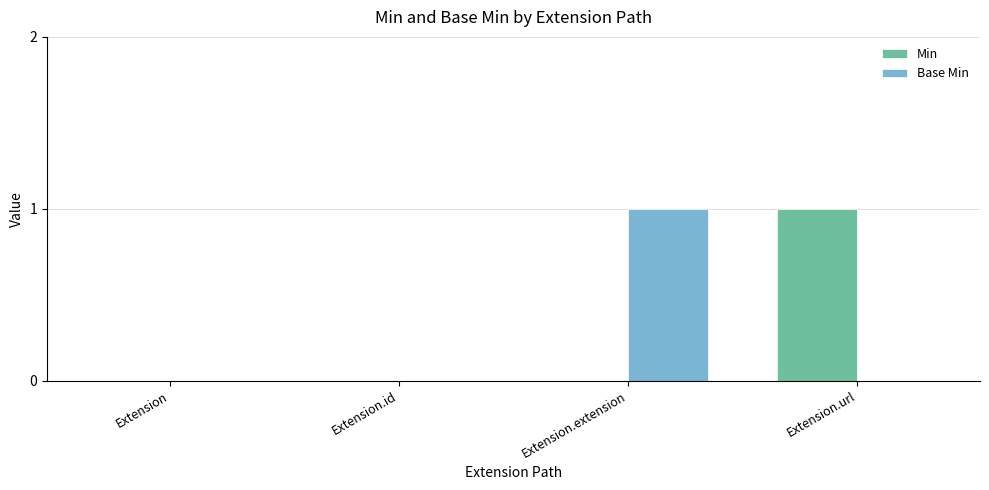

Reading left to right, list all the values displayed in this chart.

Min: 0	0	0	1
Base Min: 0	0	1	0